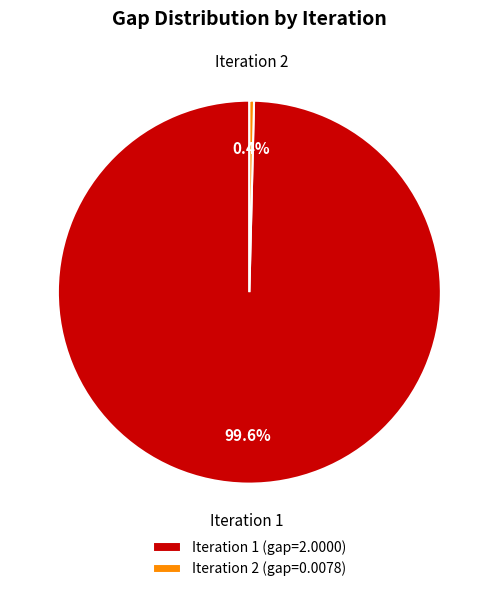

Combined, what portion of the pie is Iteration 2 (gap=0.0078) and Iteration 1 (gap=2.0000)?

100.0%